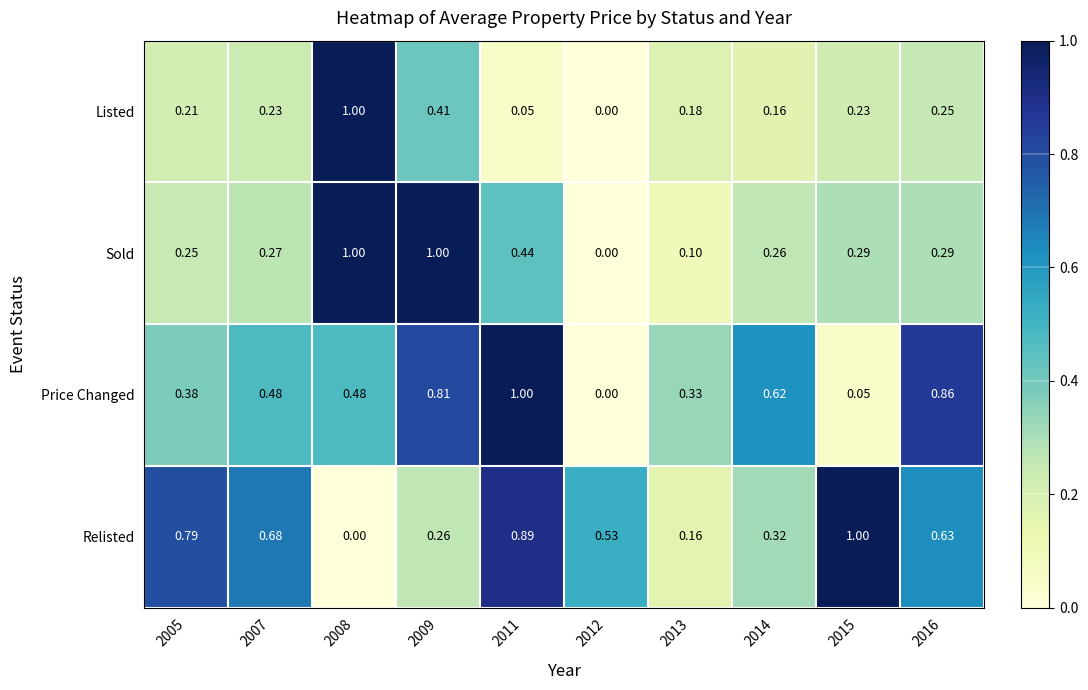

Between 2008 and 2016, which series saw the biggest shift?

Listed